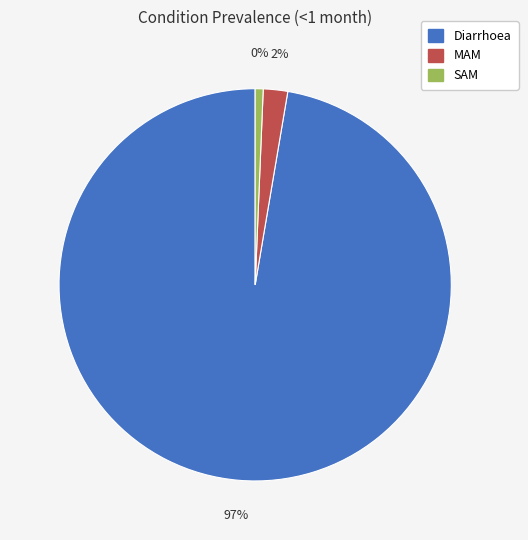

What percentage is the MAM slice, to the nearest percent?

2%